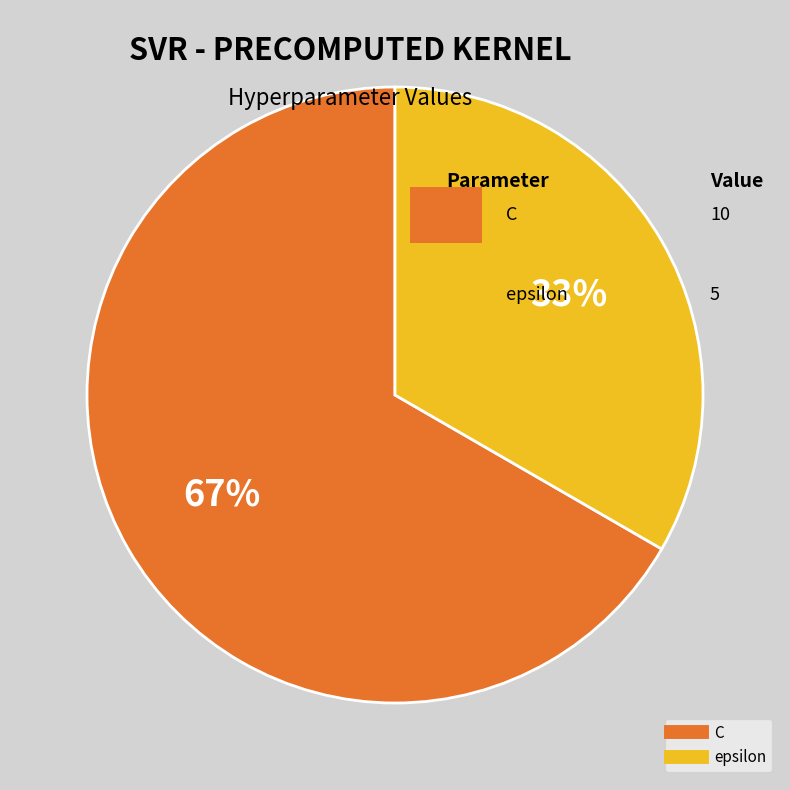

Is there any slice that represents more than half of the pie?

Yes